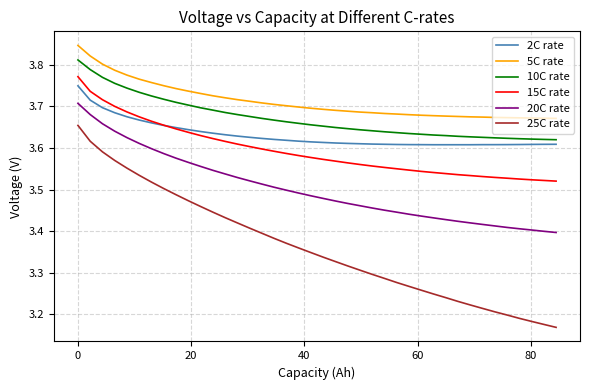

True or false: 10C rate and 15C rate intersect in this chart.

False